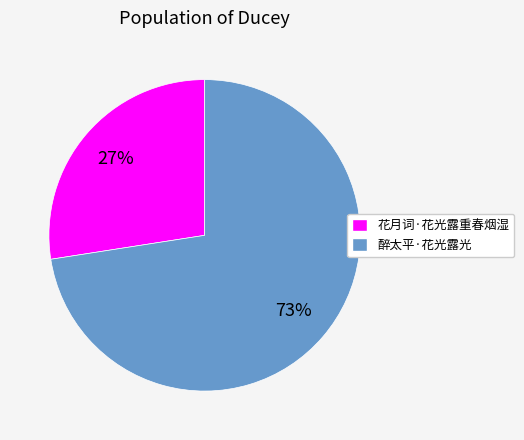

The 花月词·花光露重春烟湿 slice represents 27% of the pie. True or false?

True